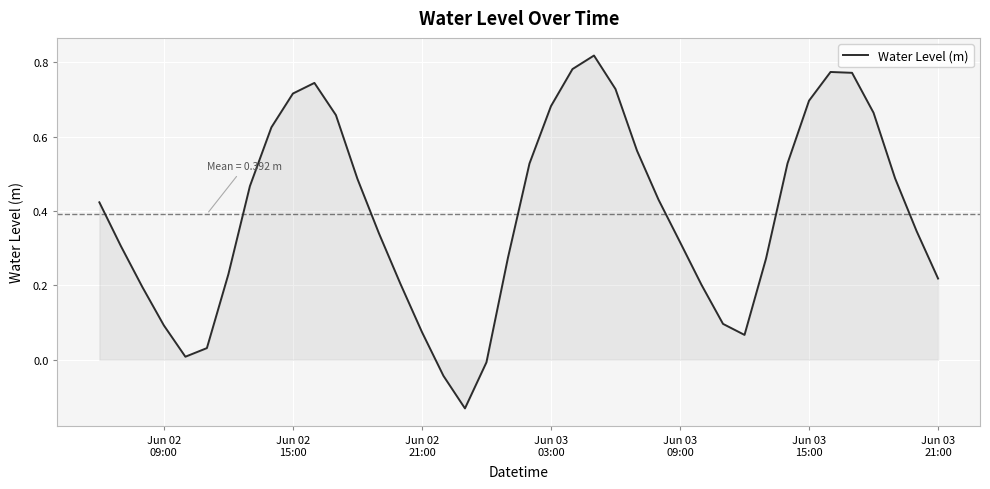

What is the difference between the maximum and minimum values?

0.9